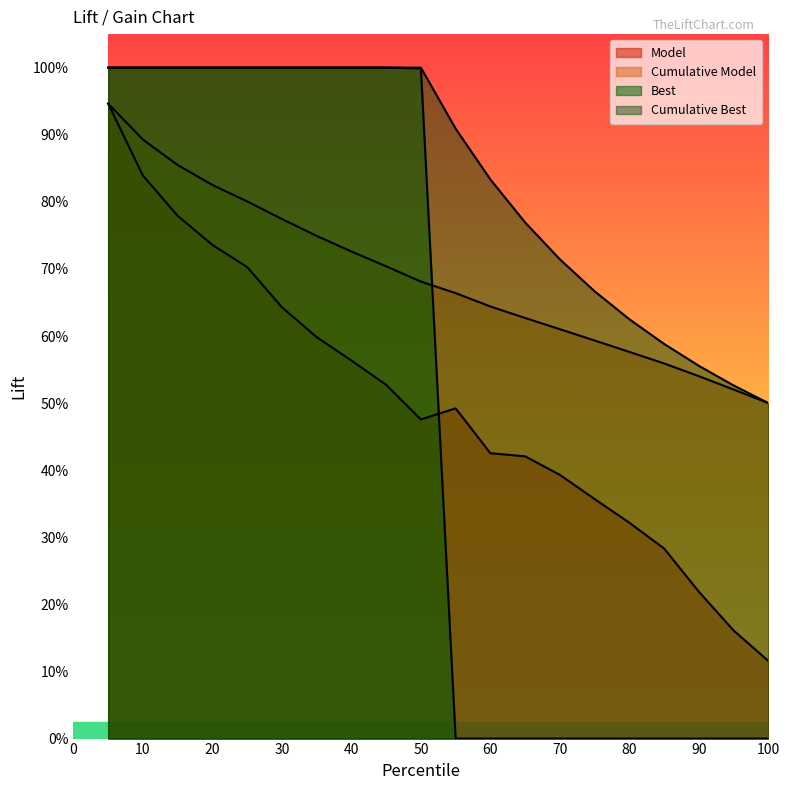

Which label corresponds to the largest value in the chart?

5